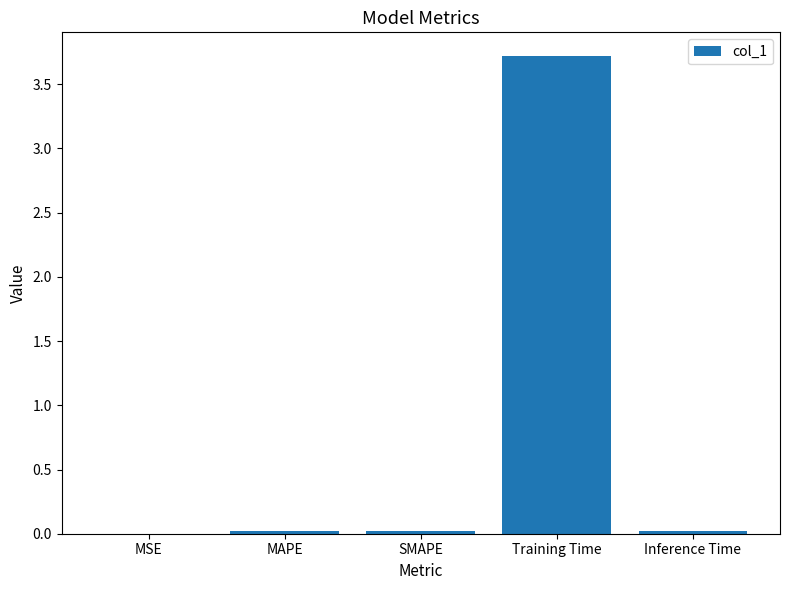

Is it true that the value at Training Time is 4.9?

False